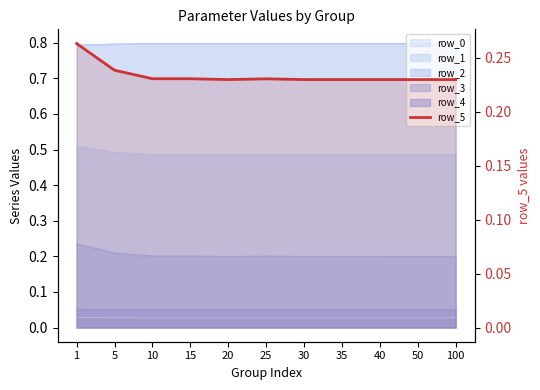

Is it true that the value at 25 is 0.2?

True